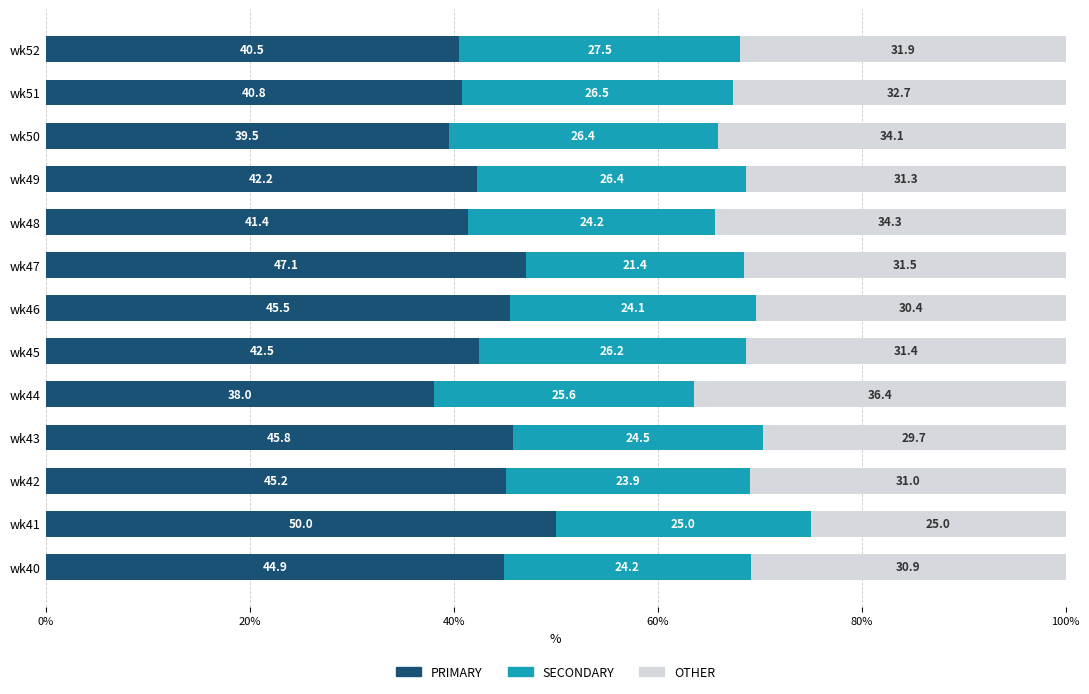

Read the PRIMARY value at wk51.

40.8